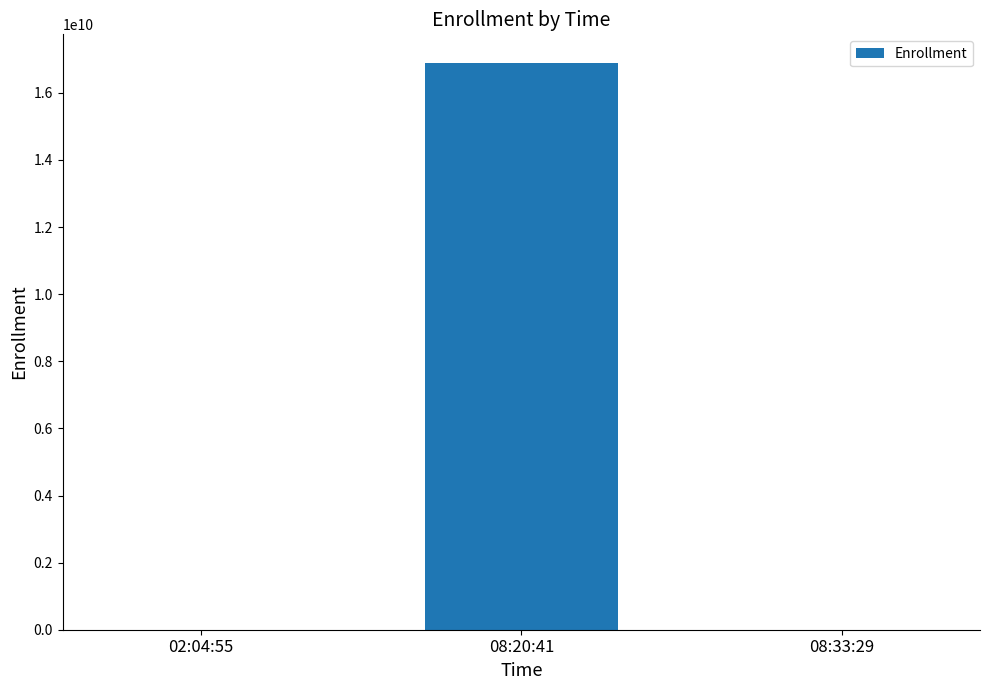

Are the bars horizontal?

No